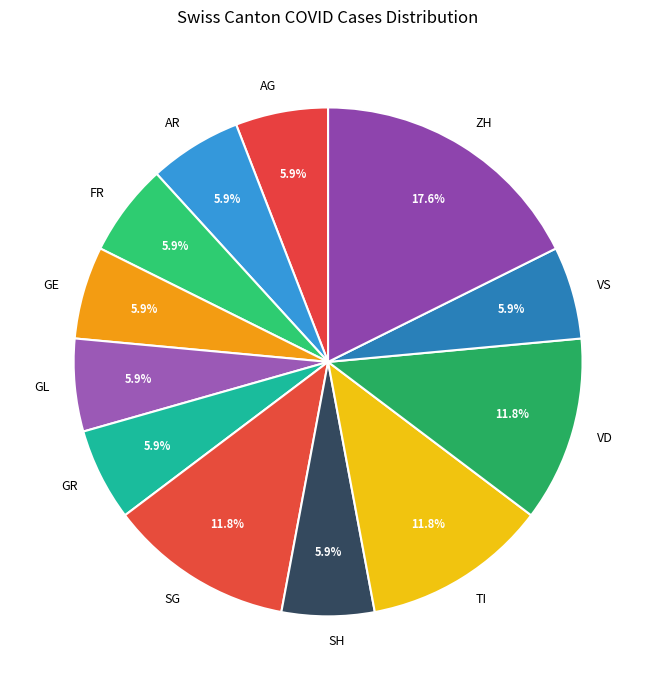

What percentage is NOT represented by VD?

88.2%